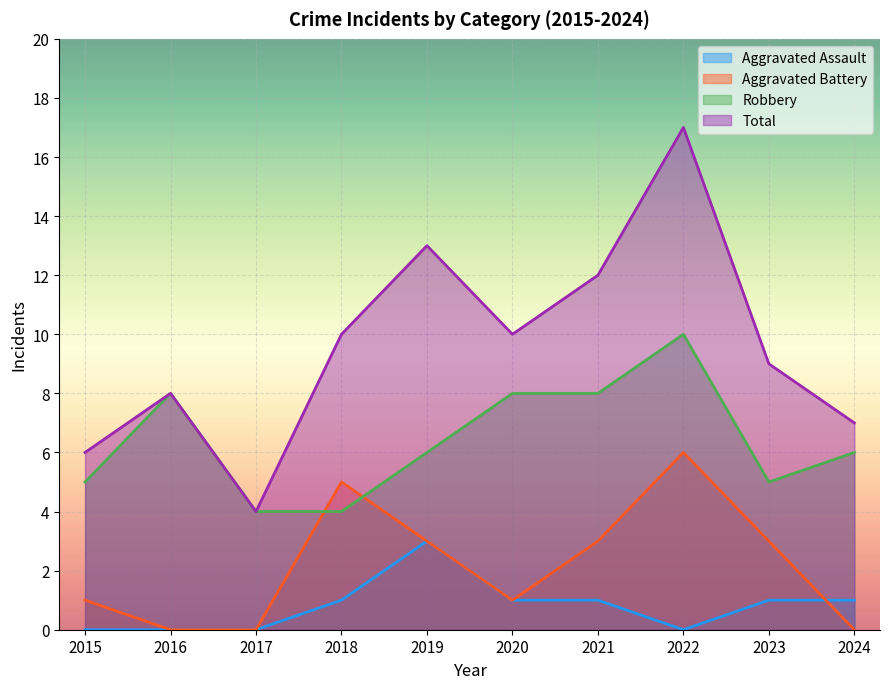

What is the difference between the highest and lowest values at 2019?

10